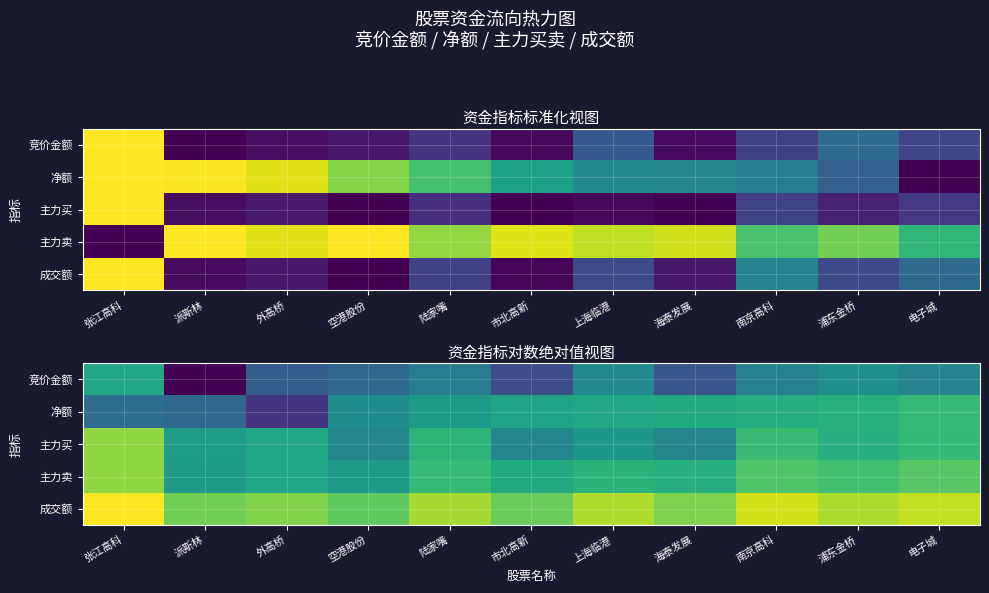

At which label does 主力买 first exceed 15?

张江高科